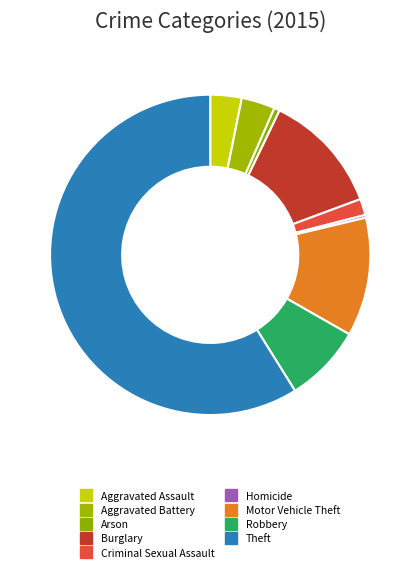

True or false: Arson accounts for 11% of the total.

False